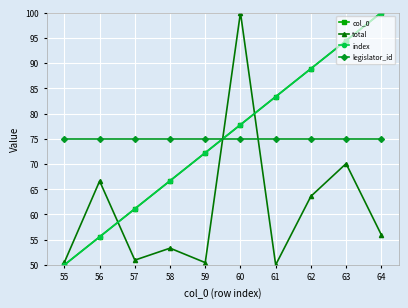

True or false: legislator_id has a value of 75.0 at 57.

True